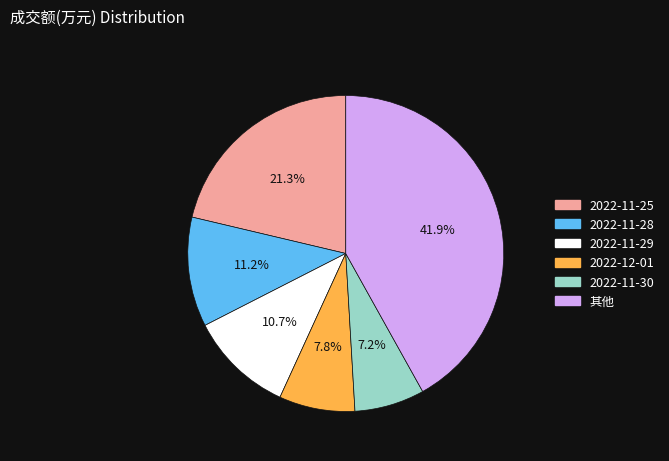

Is there any slice that represents more than half of the pie?

No